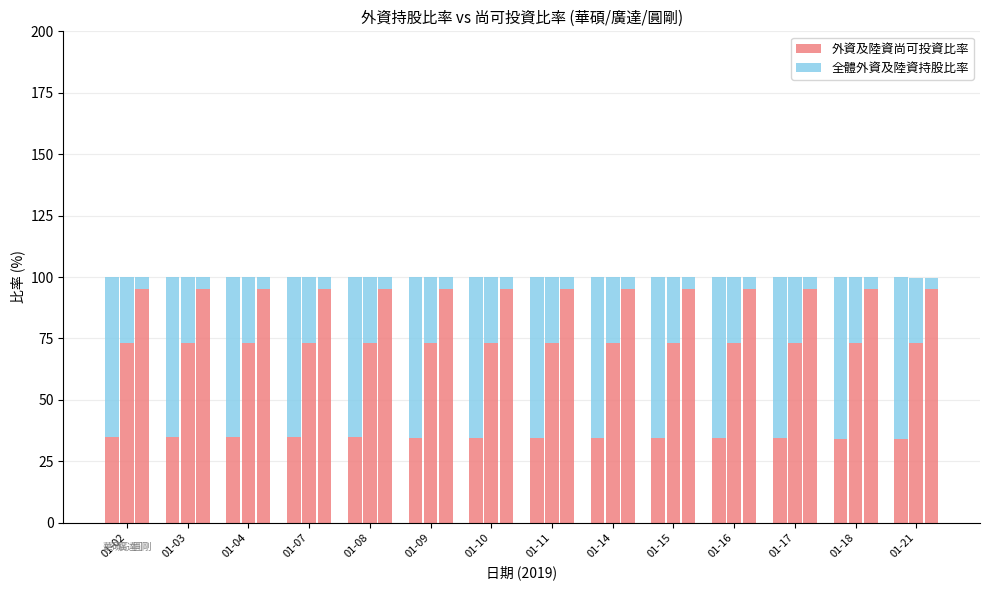

Rank the categories by 外資及陸資尚可投資比率 value from lowest to highest.

01-21, 01-18, 01-17, 01-16, 01-15, 01-14, 01-11, 01-10, 01-09, 01-08, 01-07, 01-04, 01-03, 01-02